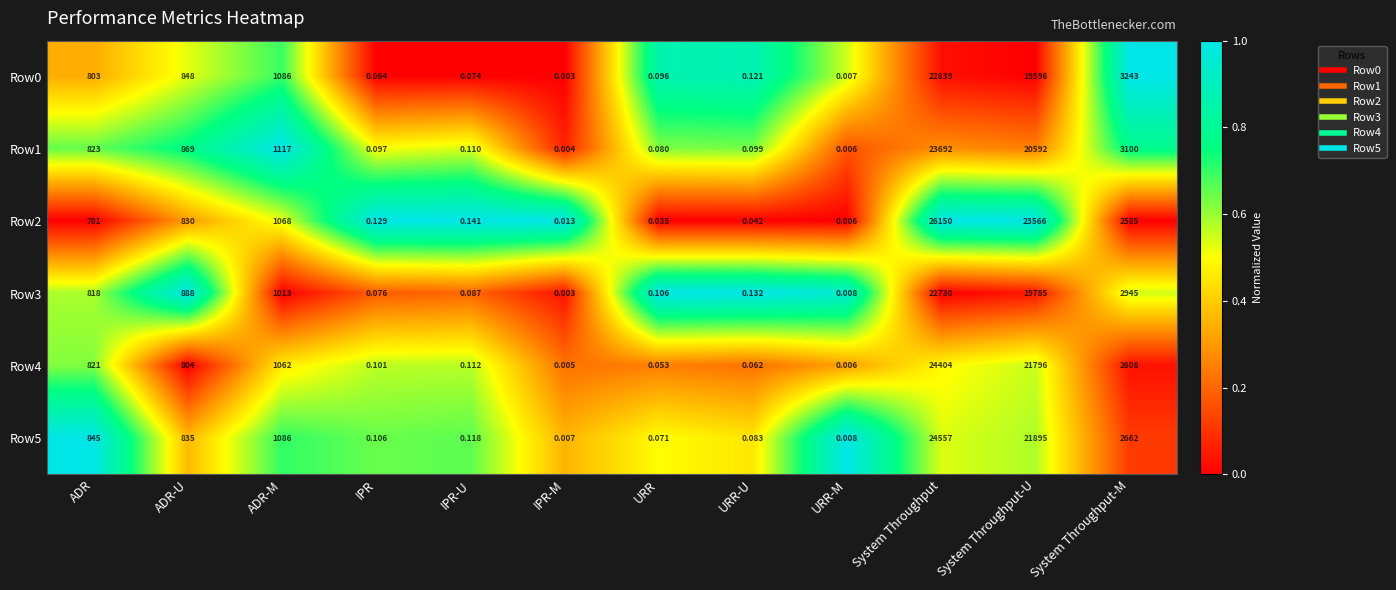

At which label does Row0 reach its minimum?

IPR-M